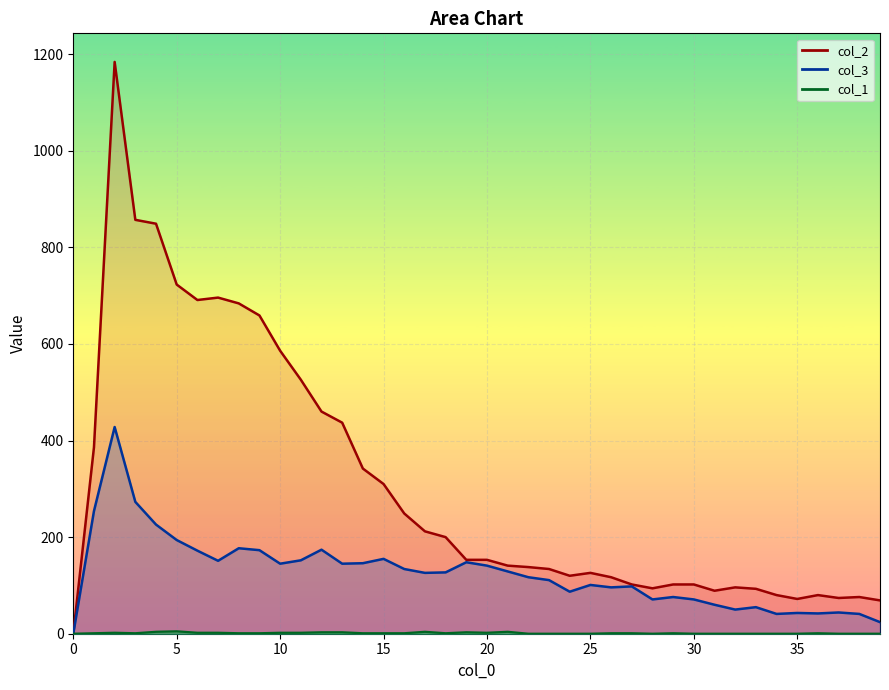

Reading left to right, extract all data points from this chart.

col_1: 0	1	2	1	4	5	2	2	1	1	2	2	3	3	1	1	1	4	1	3	2	4	0	0	0	0	1	1	0	1	0	0	0	0	0	0	1	0	0	0
col_3: 0	254	428	273	226	194	172	151	177	173	145	152	174	145	146	155	134	126	127	148	141	129	117	111	87	101	96	98	71	76	71	60	50	55	41	43	42	44	41	24
col_2: 0	386	1184	857	849	723	691	696	684	659	586	526	460	437	342	310	249	212	200	153	153	141	138	134	120	126	117	102	94	102	102	89	96	93	80	72	80	74	76	69